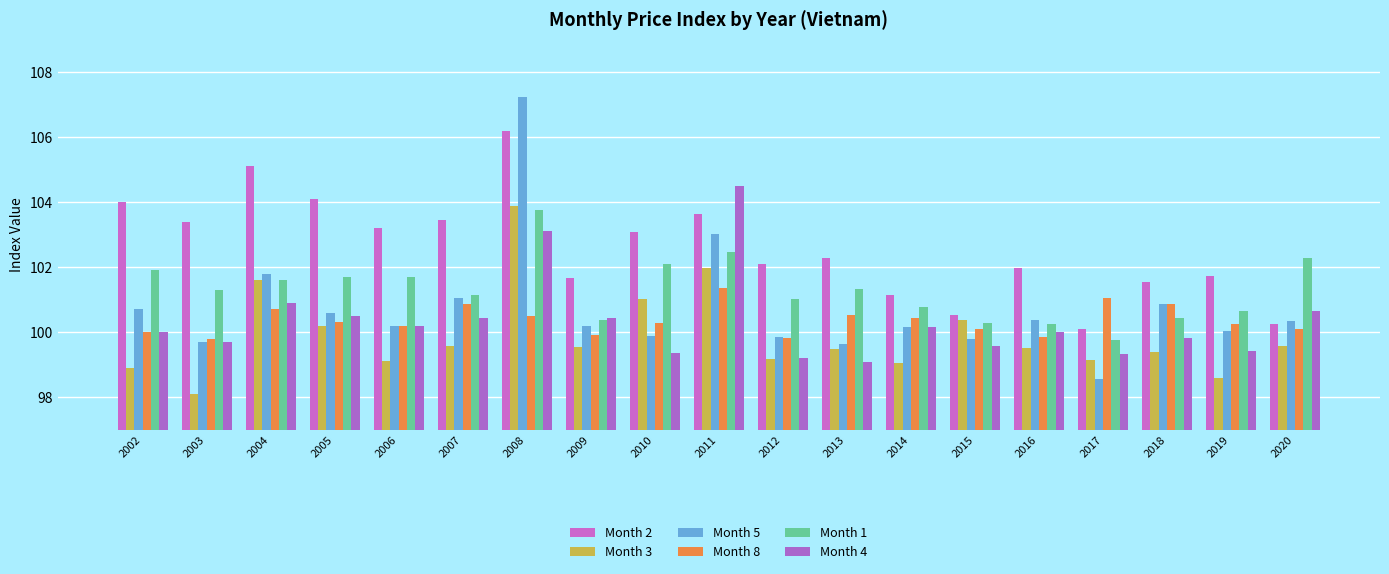

How many categories are shown in the chart?

19